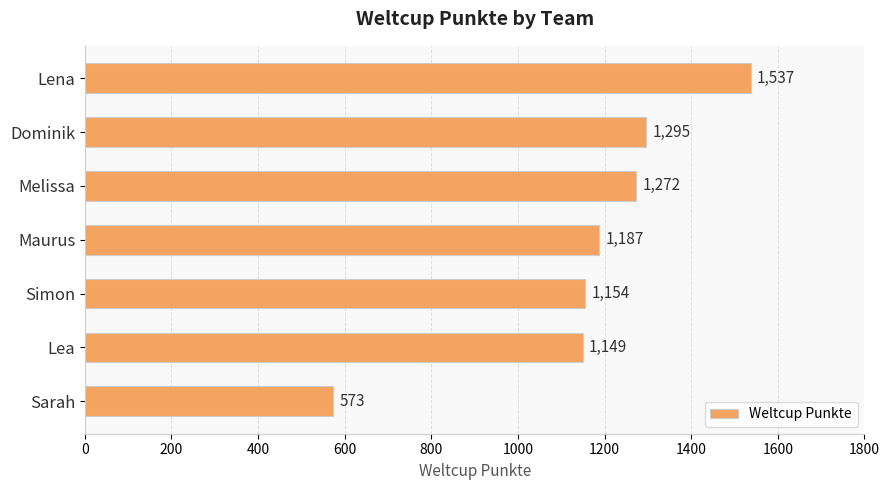

Where is the data nearest to the value 1055?

Lea